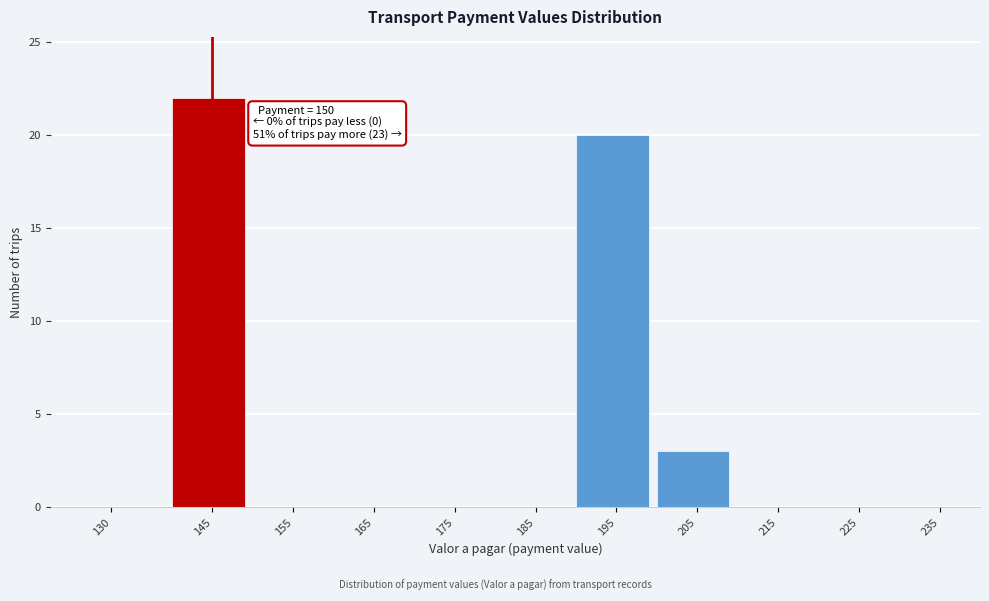

Reading right to left, what are all the values shown in this chart?

235=0	225=0	215=0	205=3	195=20	185=0	175=0	165=0	155=0	145=22	130=0